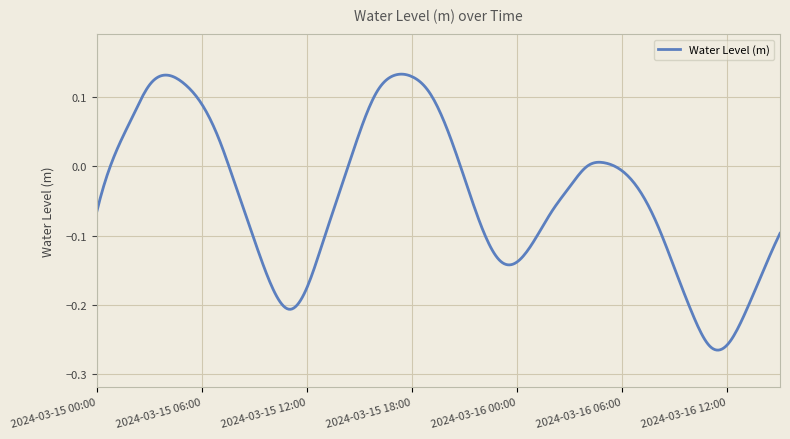

What is the difference between the maximum and minimum values?

0.4